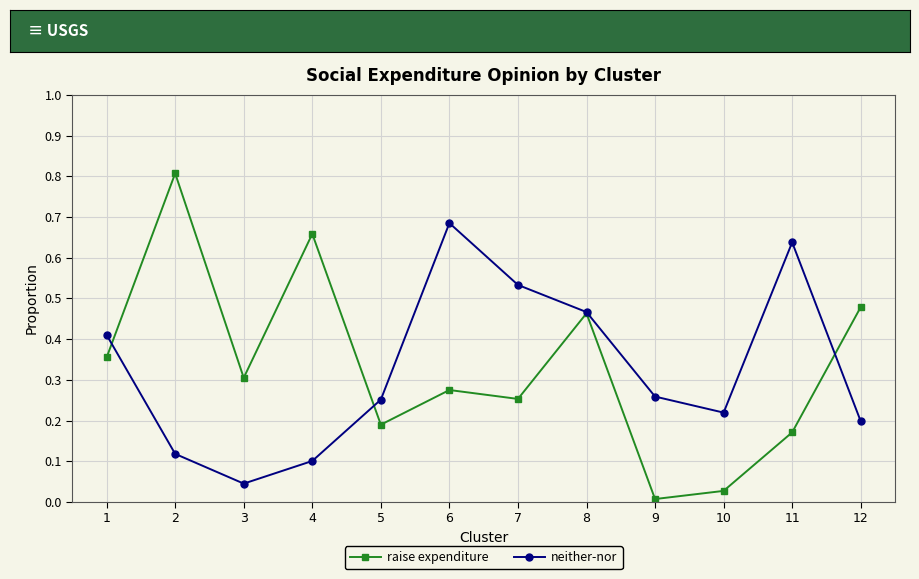

Between which two adjacent categories do neither-nor and raise expenditure first intersect?

1 and 2